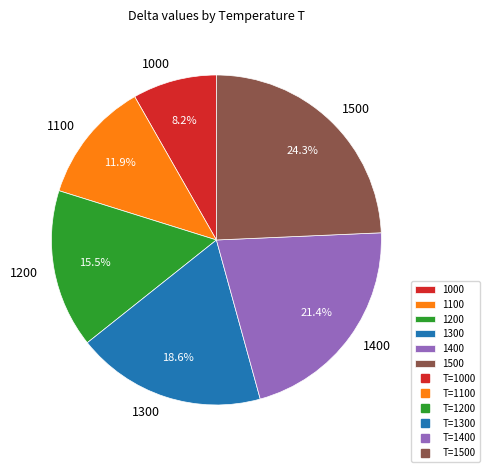

To the nearest percent, what is the combined percentage of 1100 and 1500?

36%